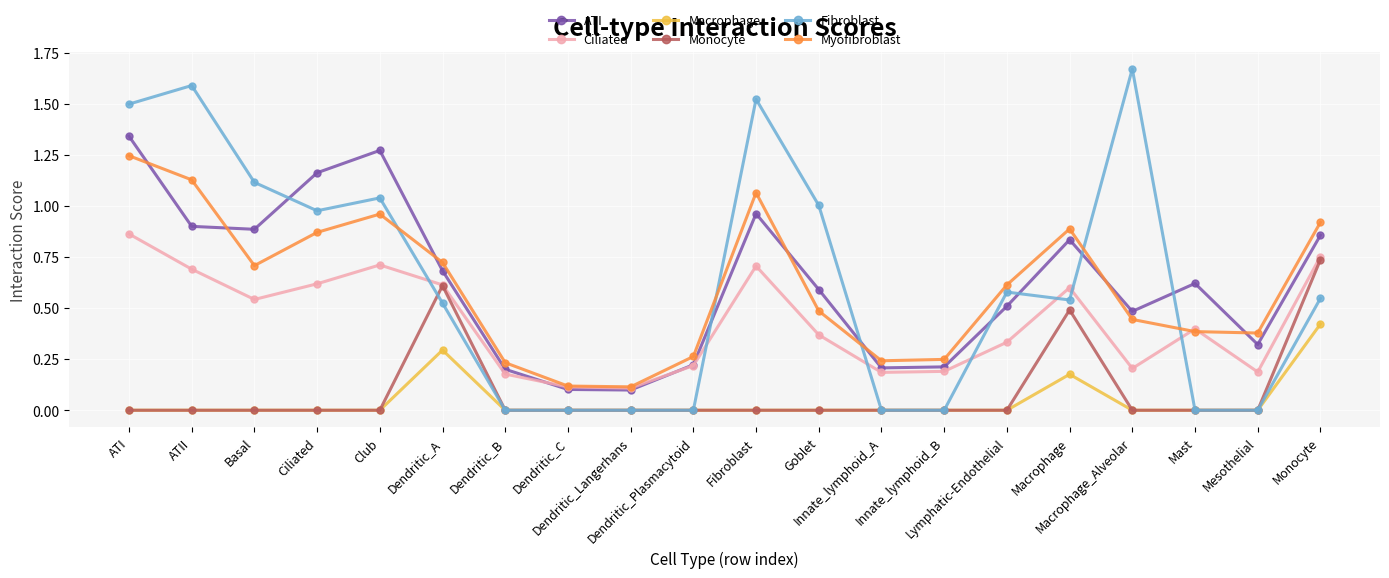

Where is the first local minimum for Fibroblast?

Ciliated